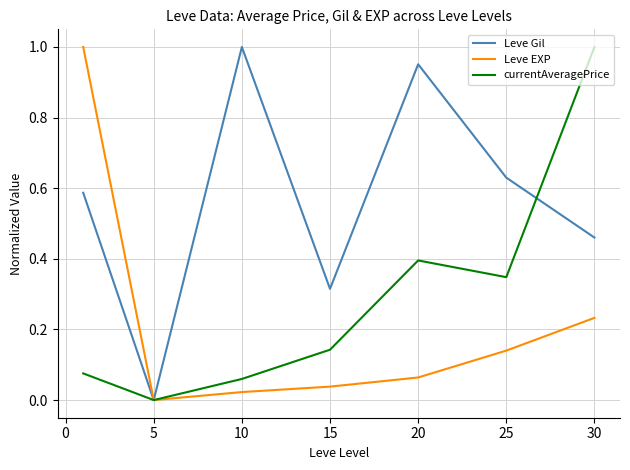

True or false: Leve Gil and currentAveragePrice intersect in this chart.

True